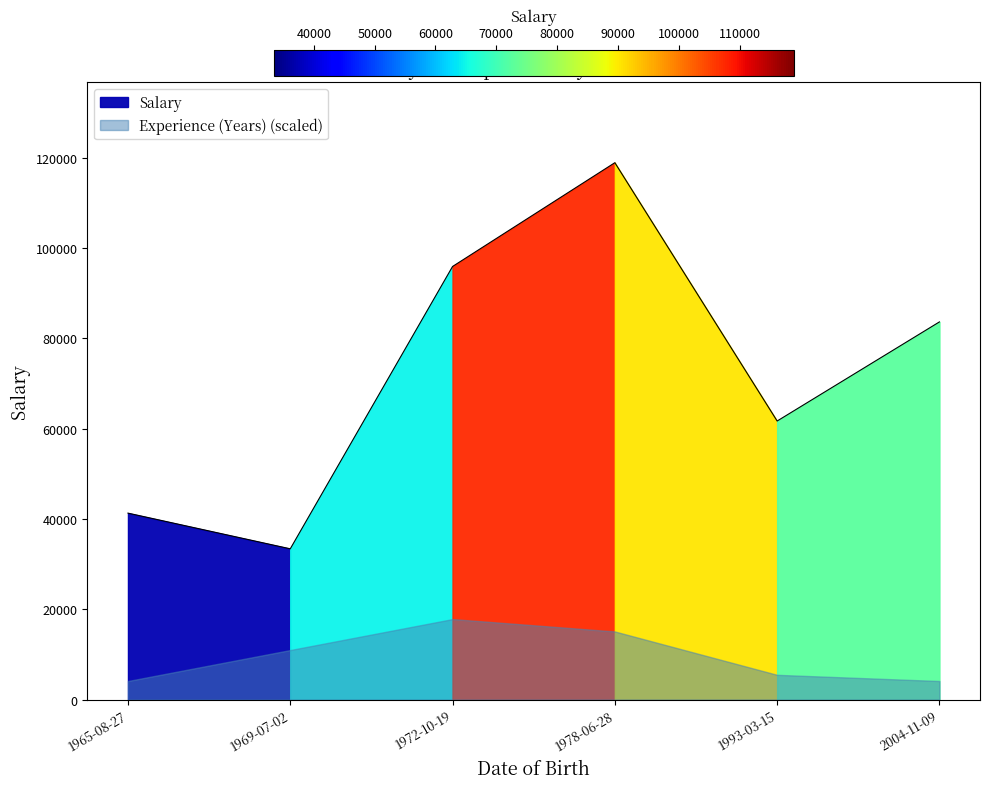

Reading left to right, list all the values displayed in this chart.

41300.2	33399.0	95921.0	118904.0	61697.6	83649.3